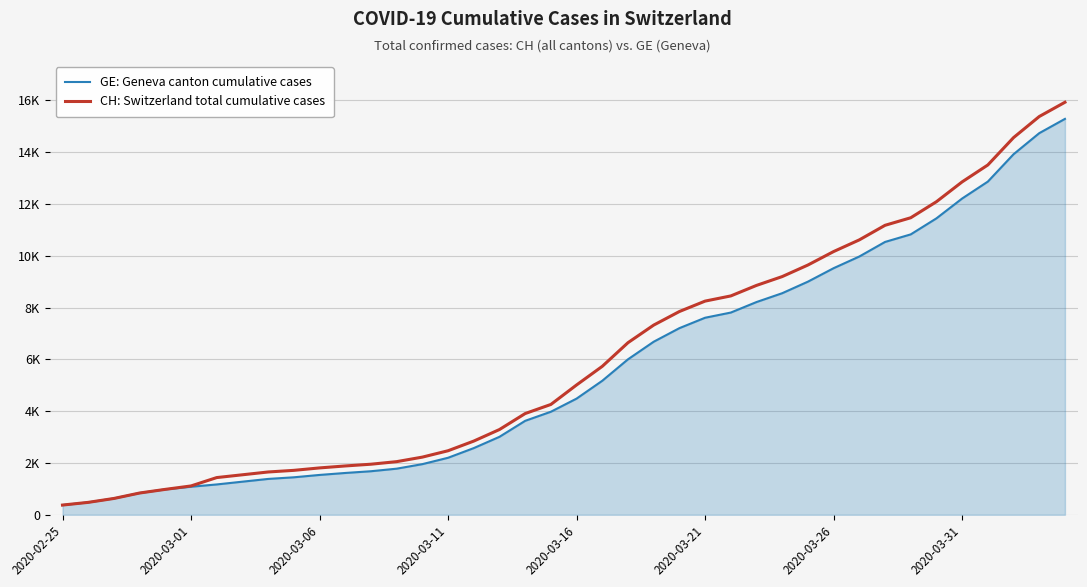

What are all the series names shown in the legend?

GE: Geneva canton cumulative cases, CH: Switzerland total cumulative cases